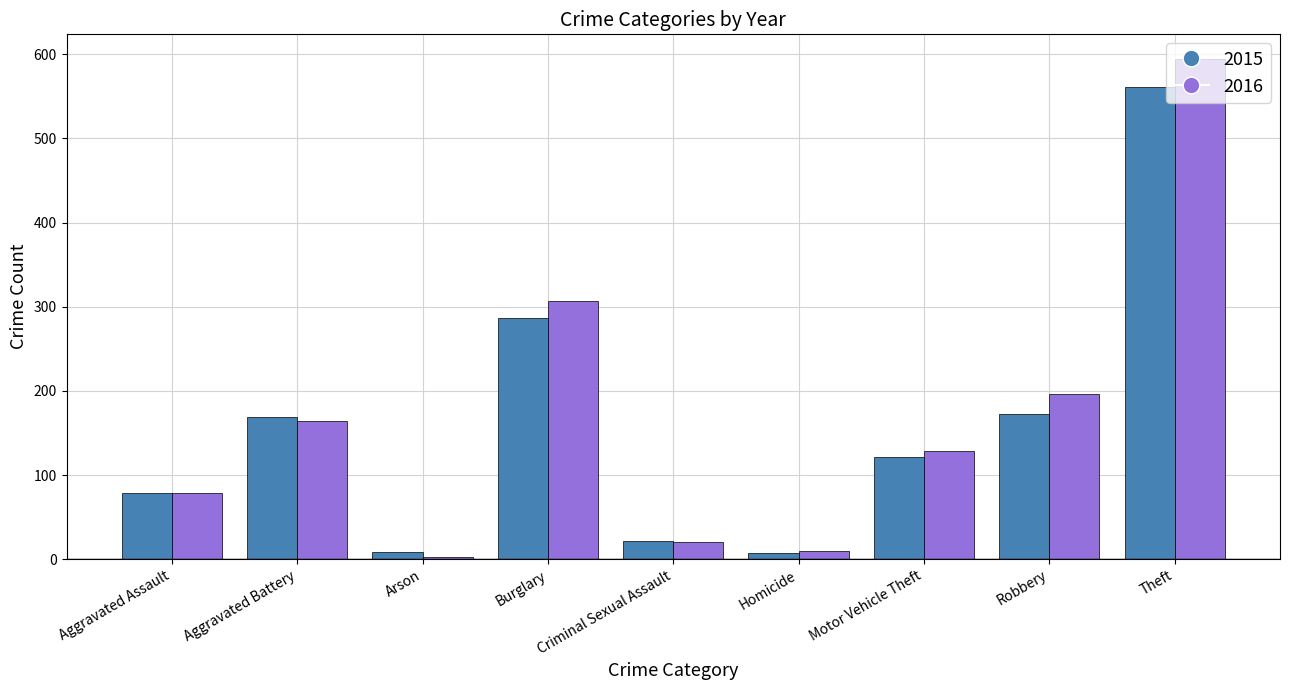

At which label is 2015 closest to 284?

Burglary